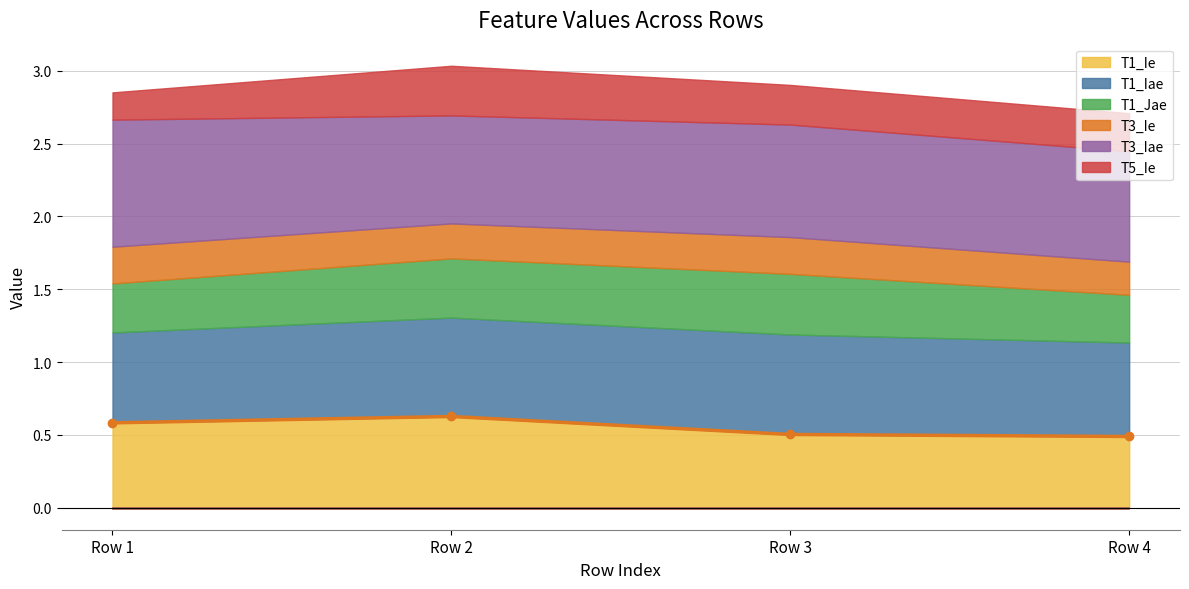

Is it true that T1_Iae equals 0.9 at Row 1?

False